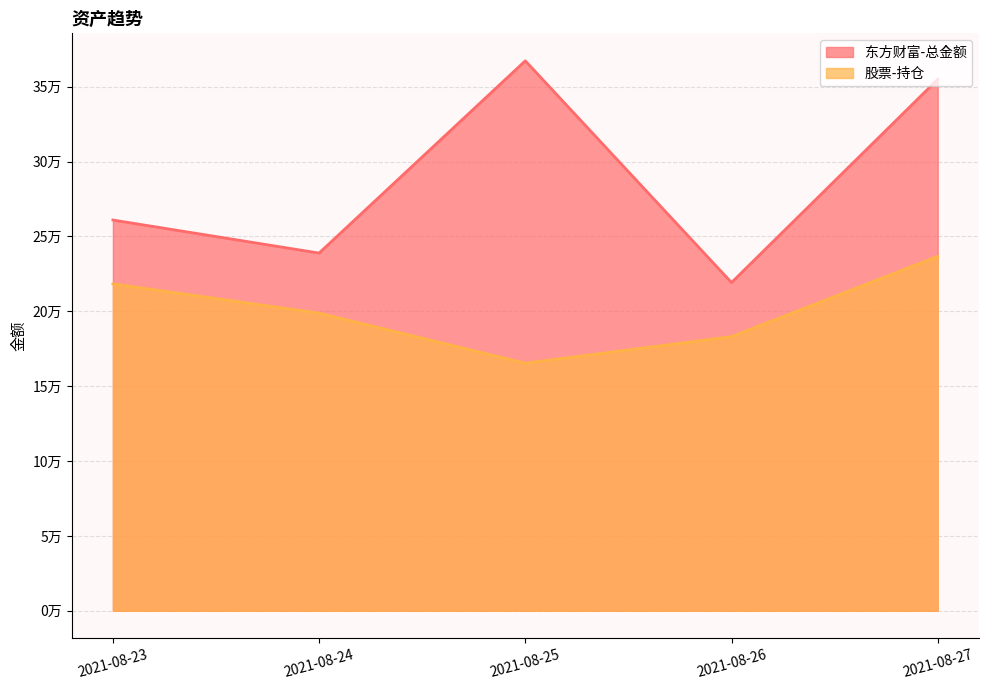

How many lines are shown in the chart?

2